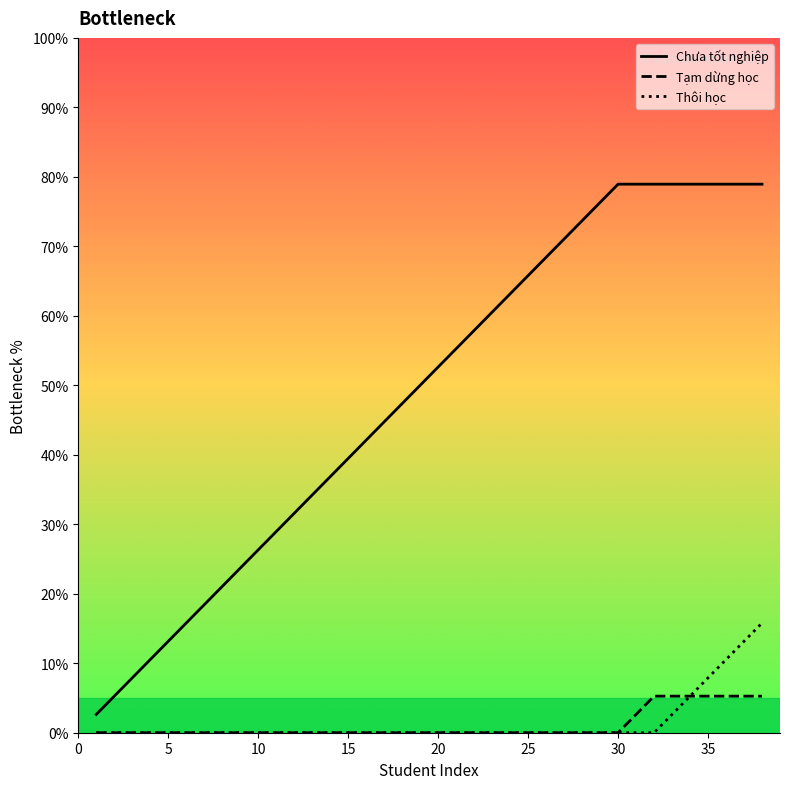

What is the maximum value shown in the chart?

78.9